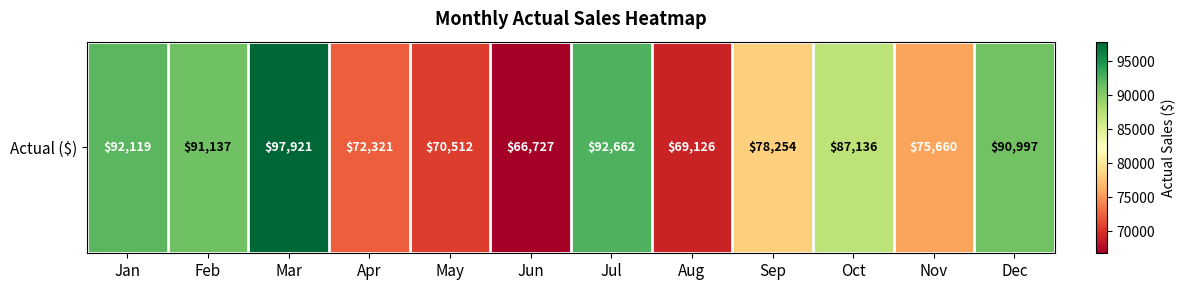

List the labels in order of value, smallest first.

Jun, Aug, May, Apr, Nov, Sep, Oct, Dec, Feb, Jan, Jul, Mar